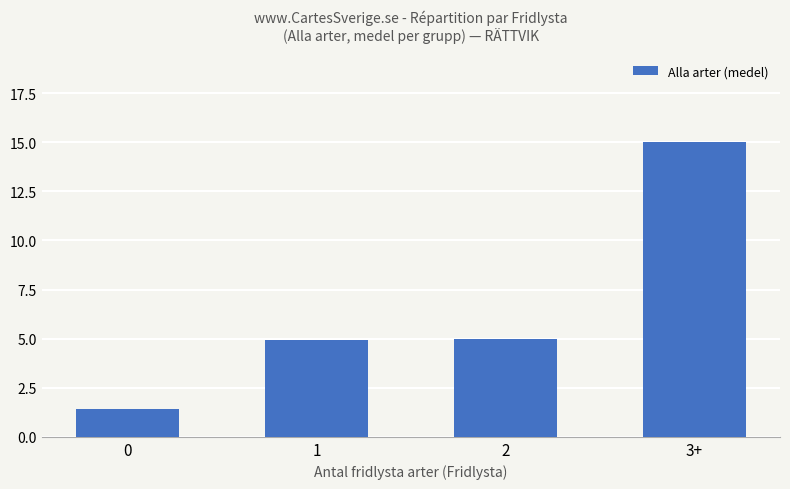

Reading left to right, list all the values displayed in this chart.

1.4	4.9	5.0	15.0